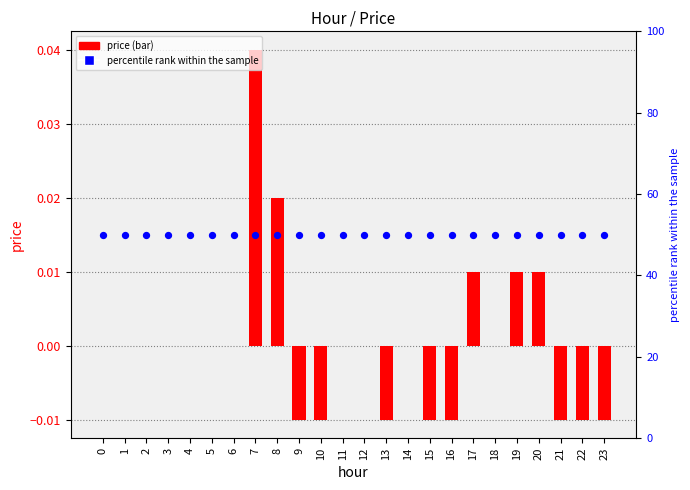

Which series has the largest total across all categories?

percentile rank within the sample